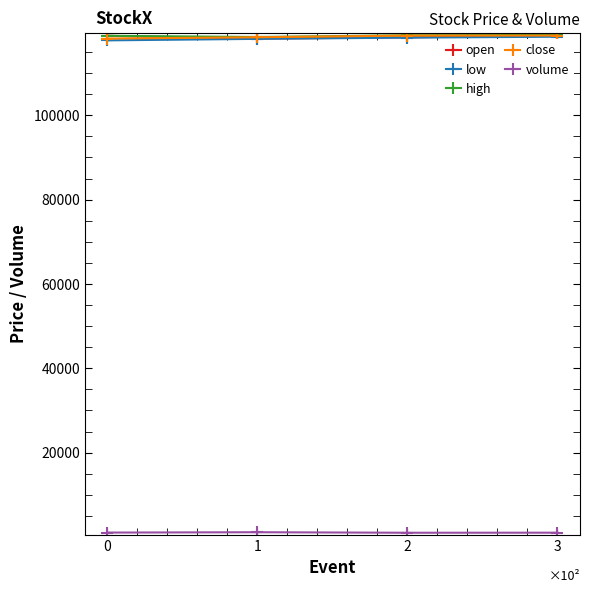

In open, how many points are lower than both neighbors (excluding endpoints)?

1